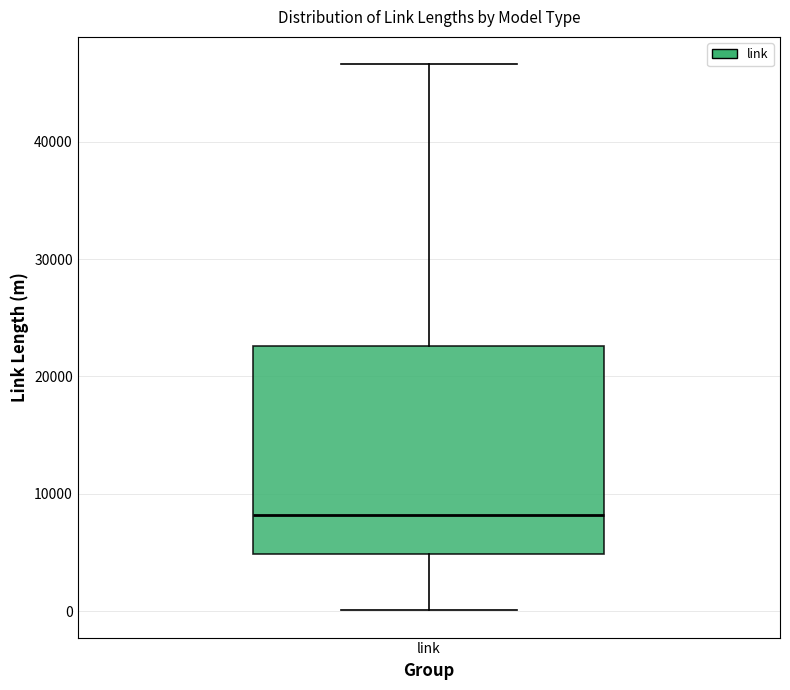

Read this box plot against the y-axis: the position of the median line, the range covered by the box, and the ends of both whiskers. The values are not printed on the chart, so give them approximately, as read against the axis.

median 8000, box 5000 to 23000, whiskers 0 to 47000